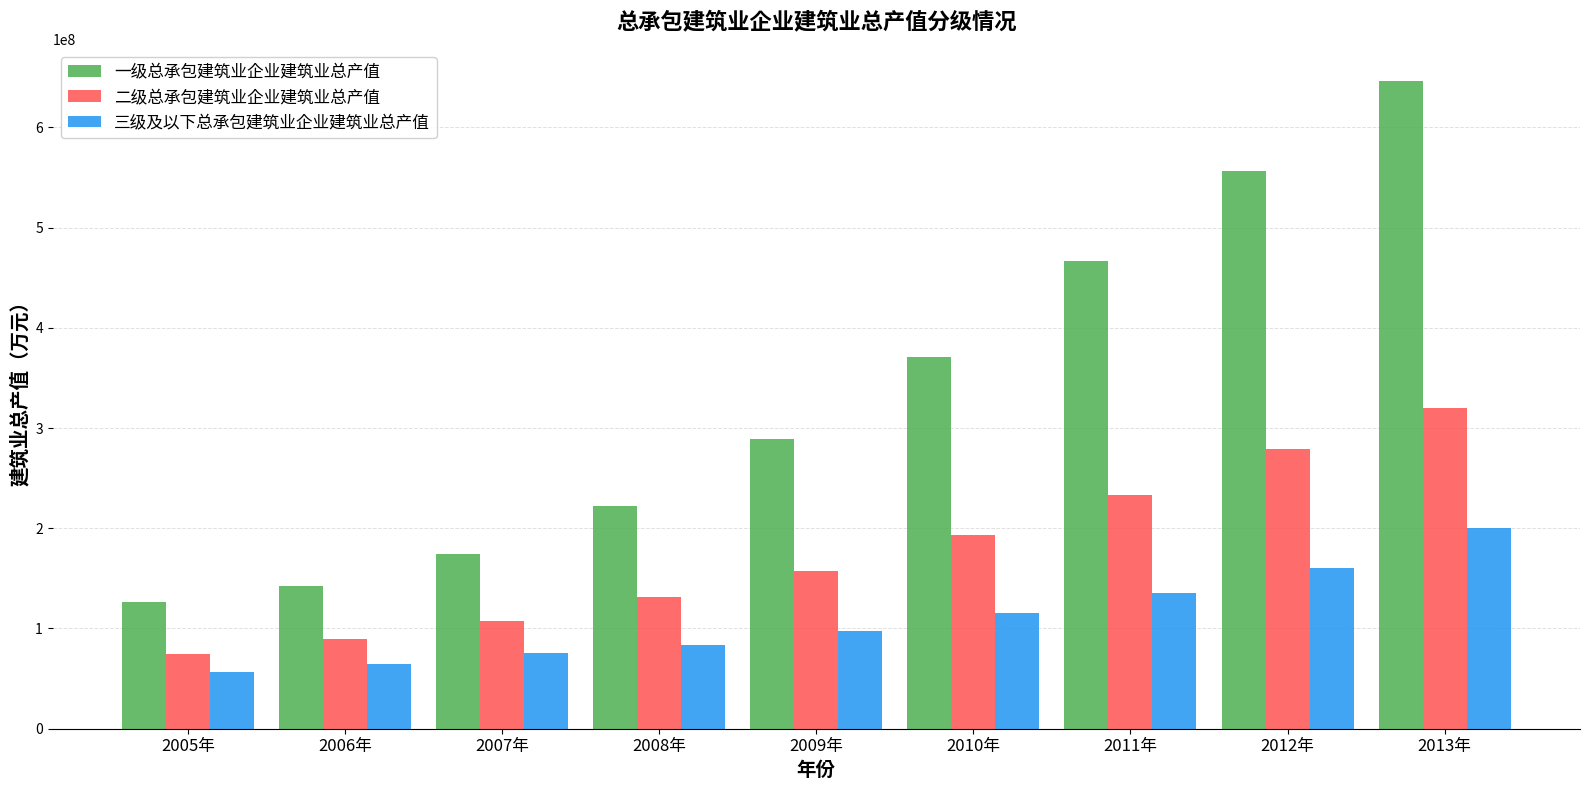

At which label does 二级总承包建筑业企业建筑业总产值 reach its peak?

2013年